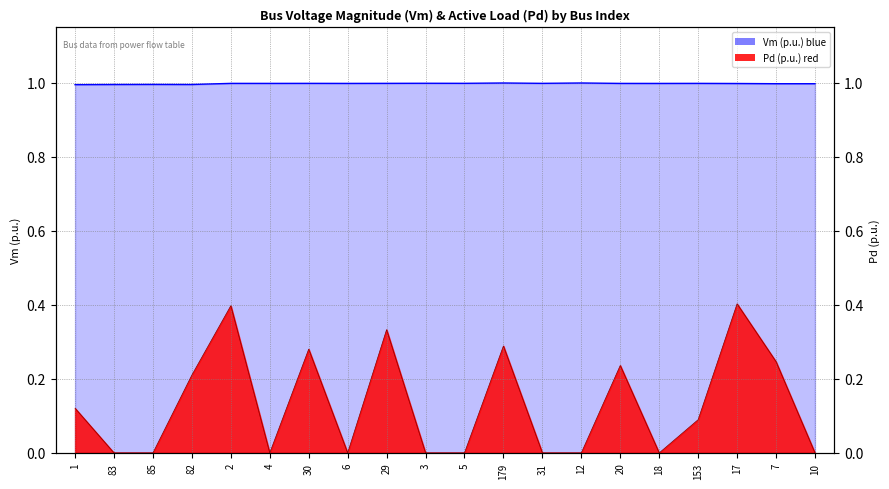

Between 3 and 31, which series saw the biggest shift?

Vm